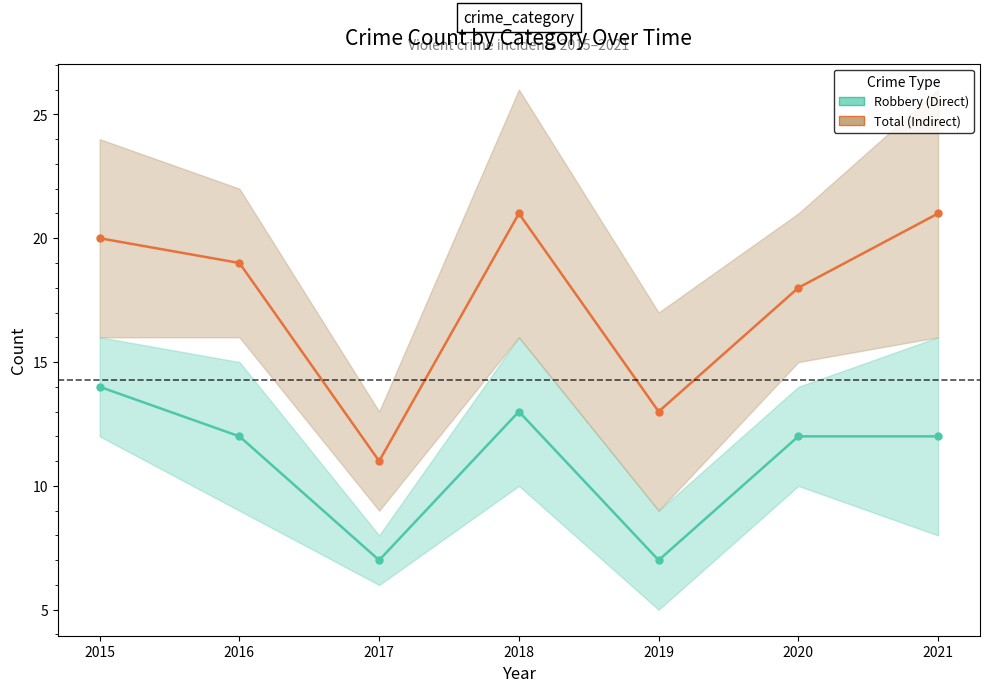

List the series in order of their overall mean, highest first.

Total (Indirect), Robbery (Direct)